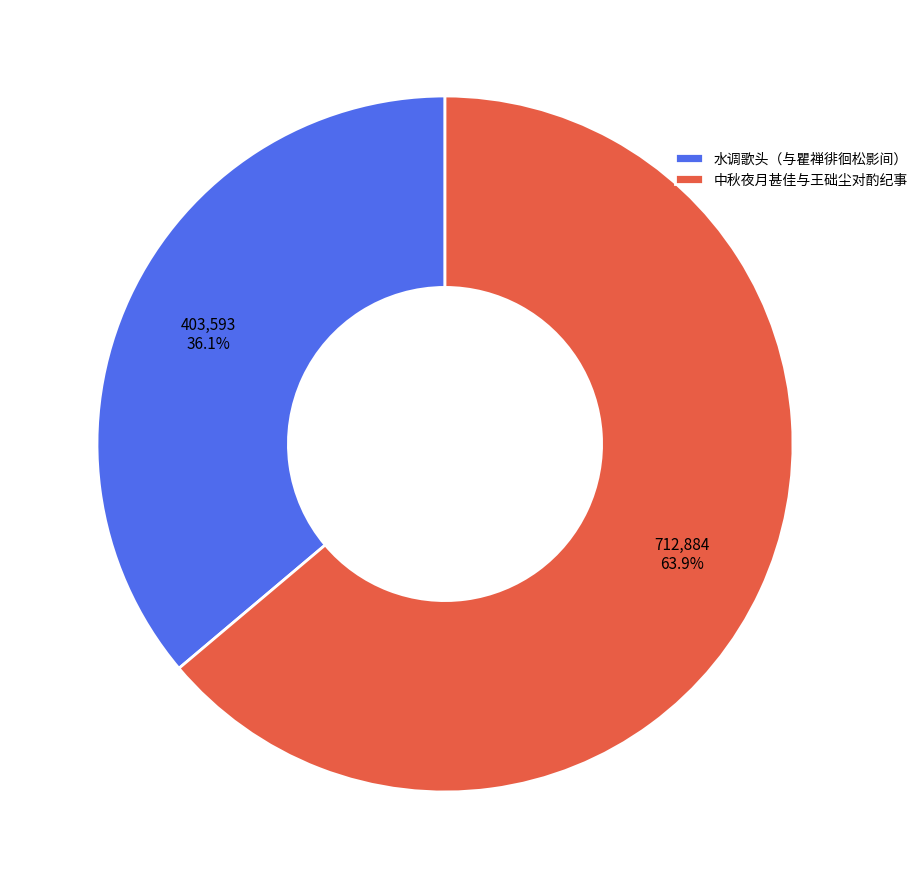

To the nearest percent, what is the average slice percentage?

50%